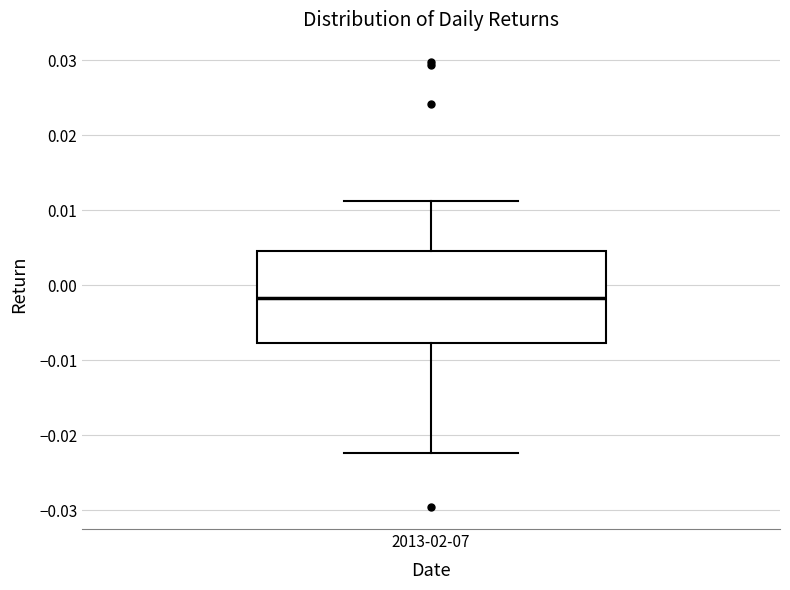

Transcribe this box plot: give where the median line is, the range the box spans, and where the two whiskers end, as read against the y-axis. The values are not printed on the chart, so give them approximately, as read against the axis.

median -0.002, box -0.008 to 0.005, whiskers -0.022 to 0.011